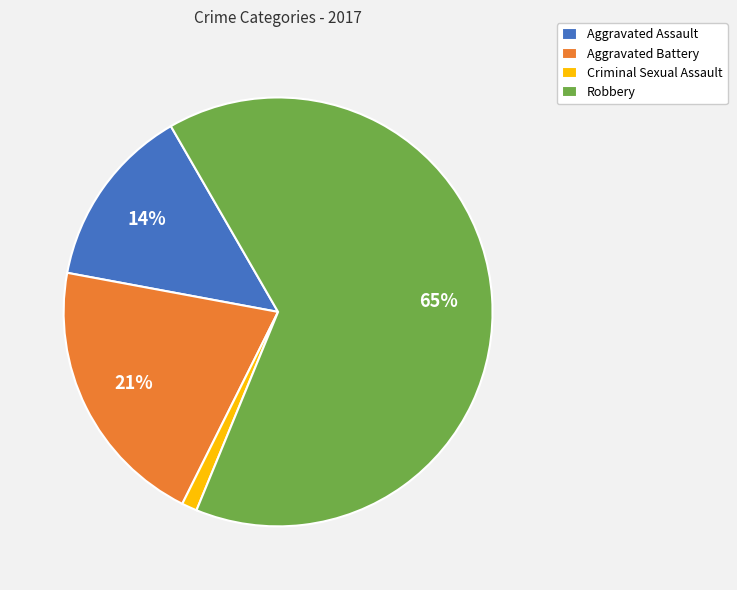

To the nearest percent, what percentage of the pie is Criminal Sexual Assault?

1%